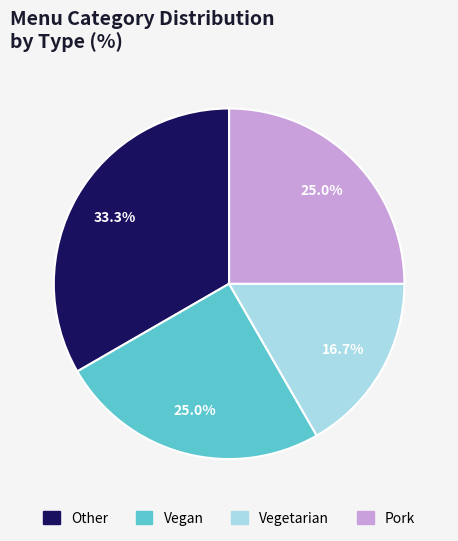

To the nearest percent, what is the difference between the largest and smallest slice percentages?

17%